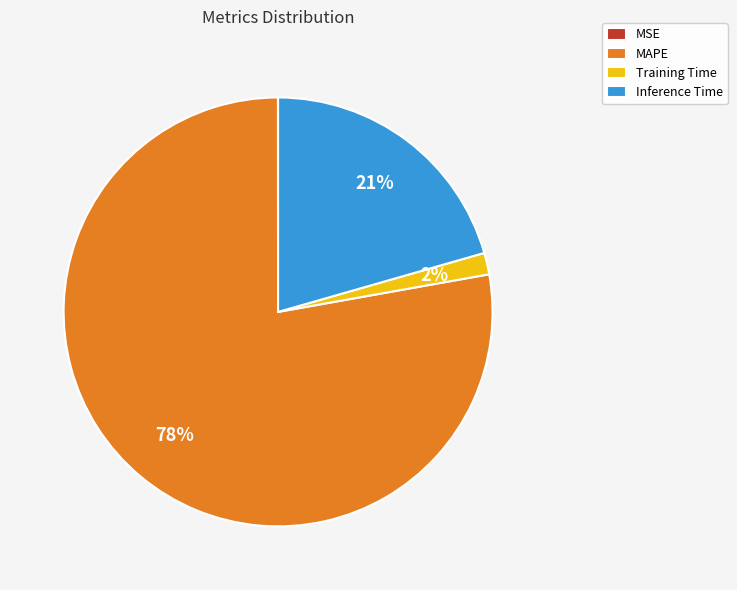

Between Training Time and Inference Time, which is larger?

Inference Time